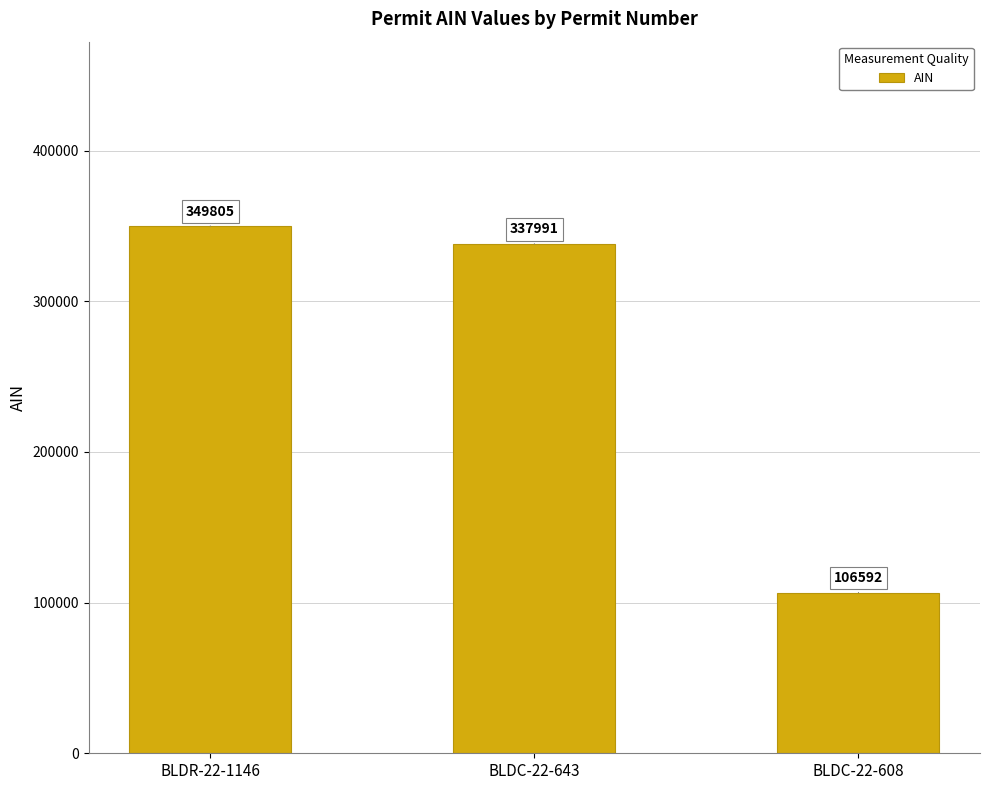

True or false: the data shows 471754 at BLDR-22-1146.

False